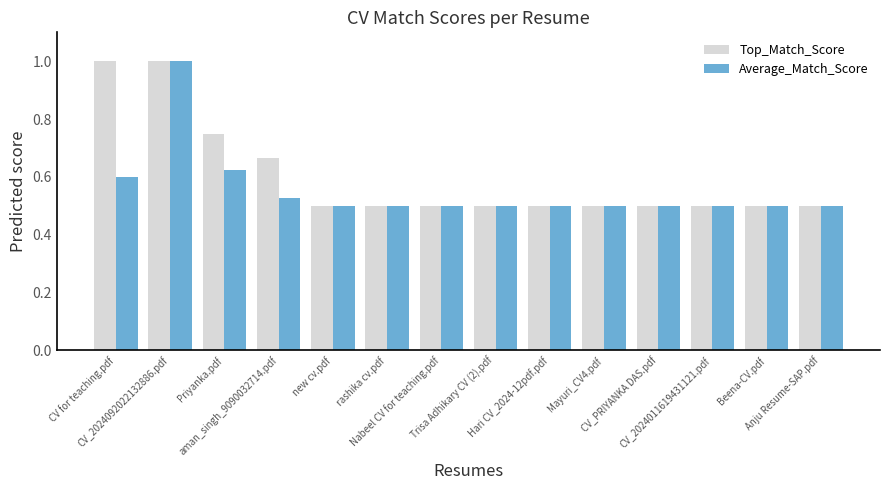

What is the sum of all Top_Match_Score values?

8.4